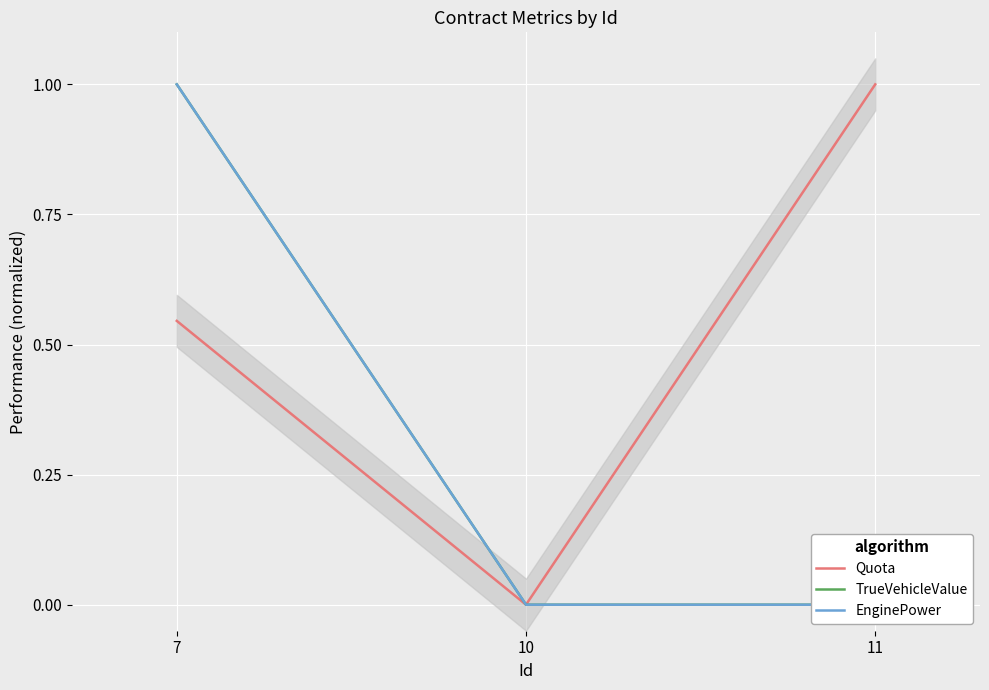

Which category has the highest value in the TrueVehicleValue series?

7